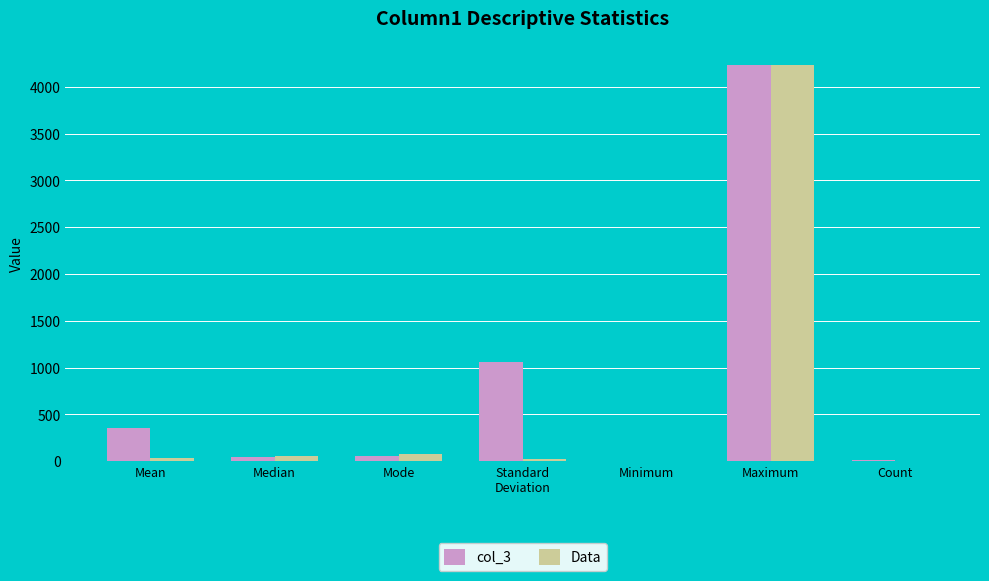

Does the chart contain stacked bars?

No